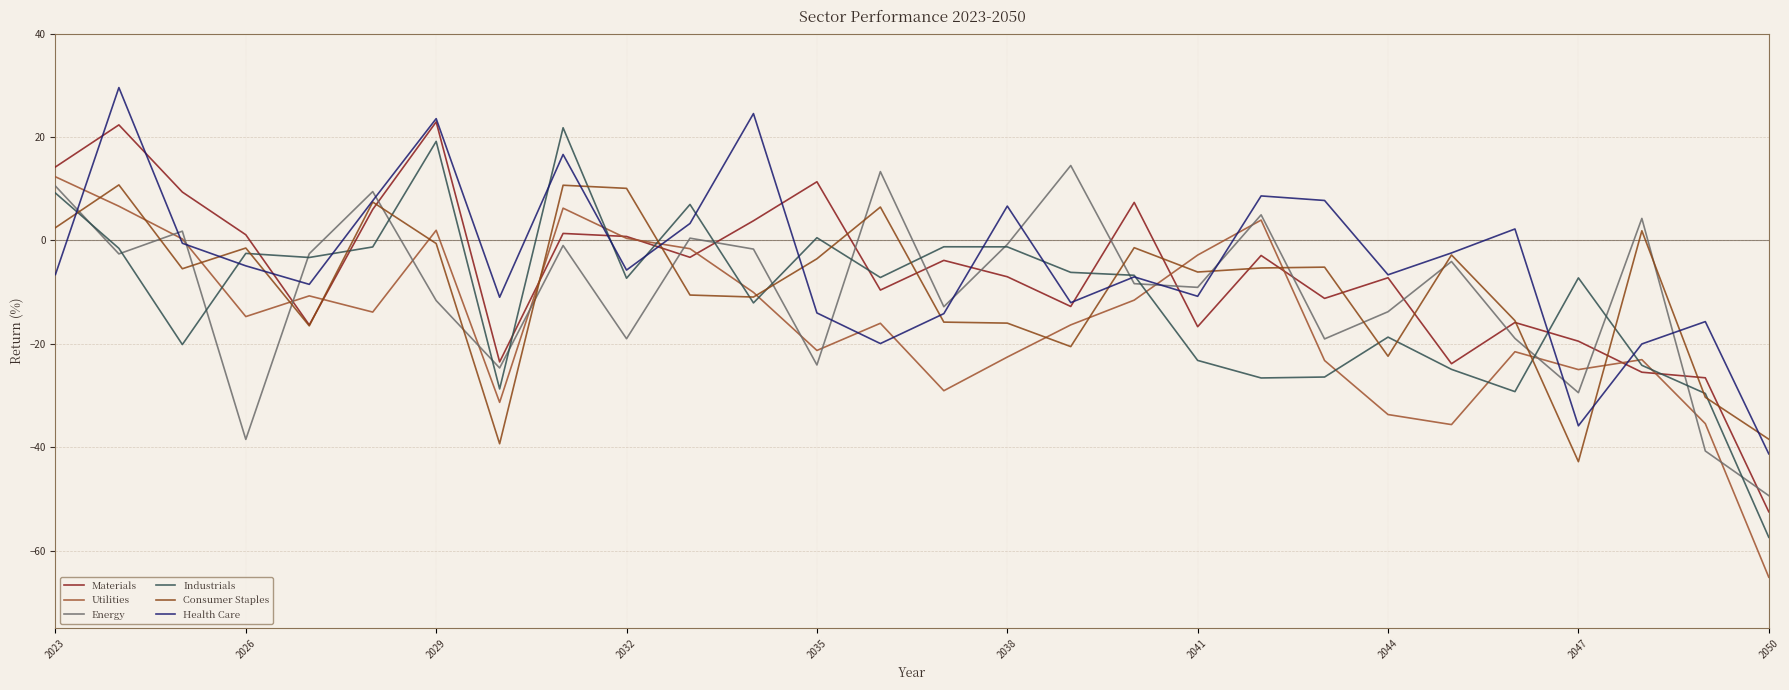

Which series ends up on top after the final intersection of Health Care and Materials?

Health Care